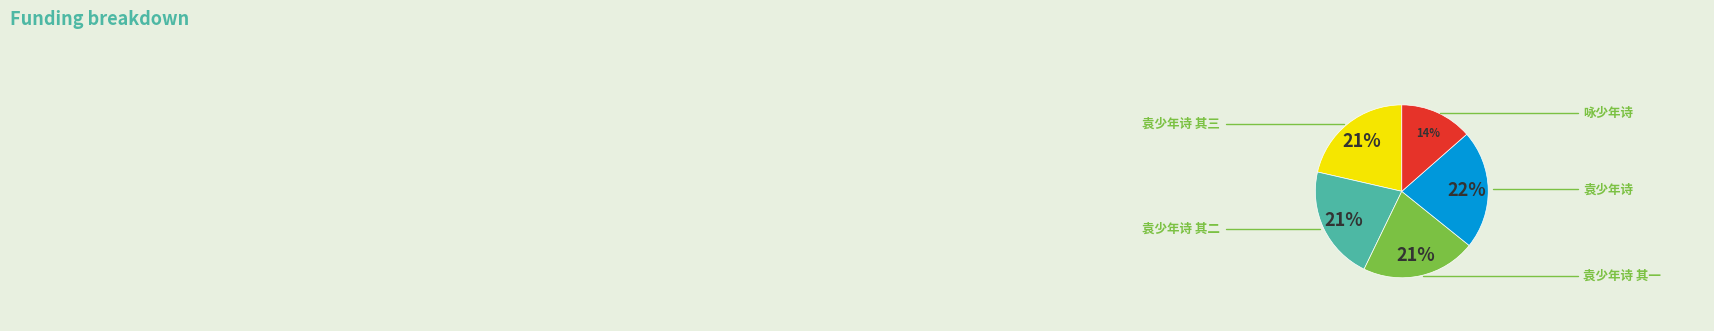

Which slice is the smallest?

咏少年诗